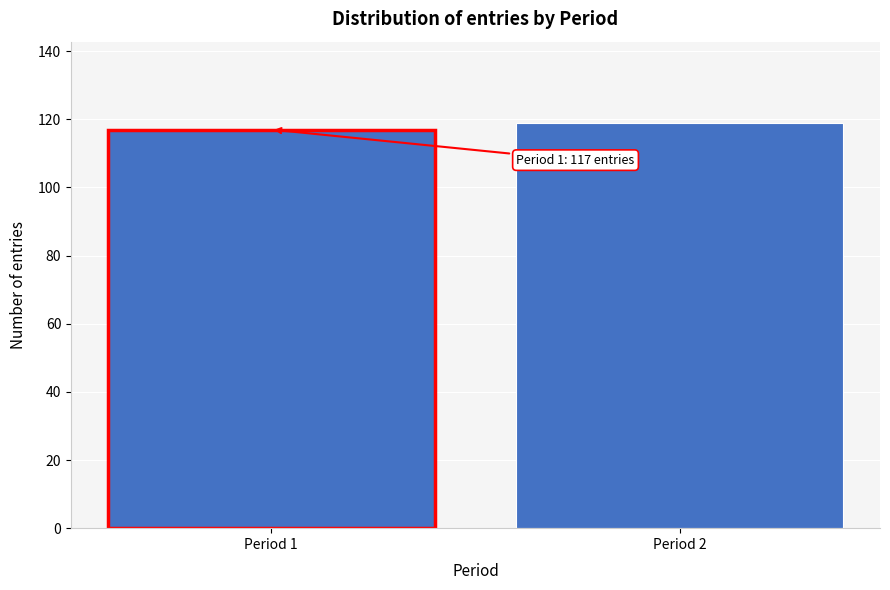

Reading left to right, transcribe all the data shown in this chart.

117	119